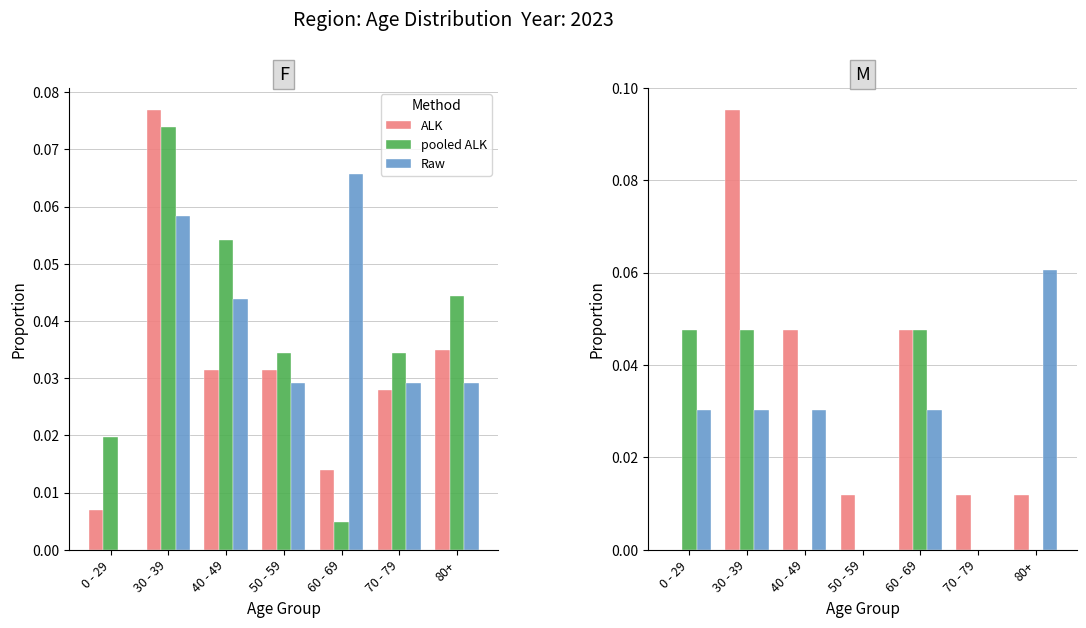

Which series has the largest total across all categories?

ALK